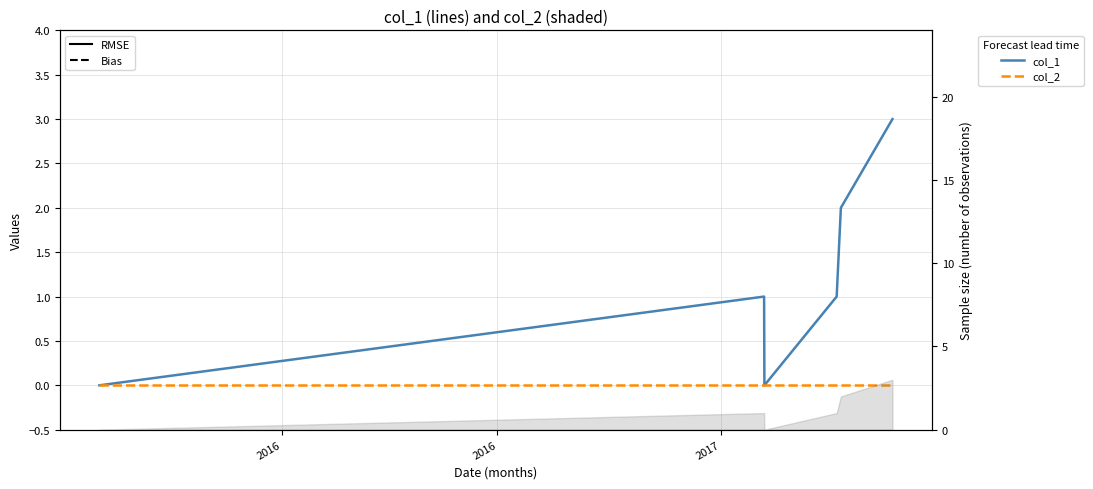

How many lines are shown in the chart?

2